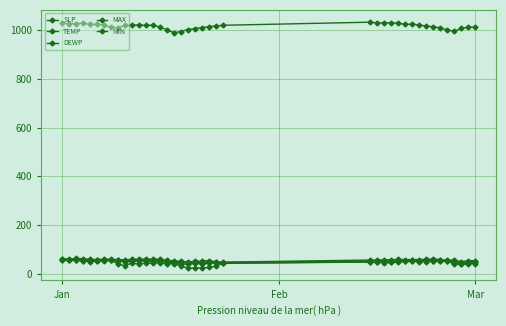

At which label does DEWP first exceed 44?

Jan